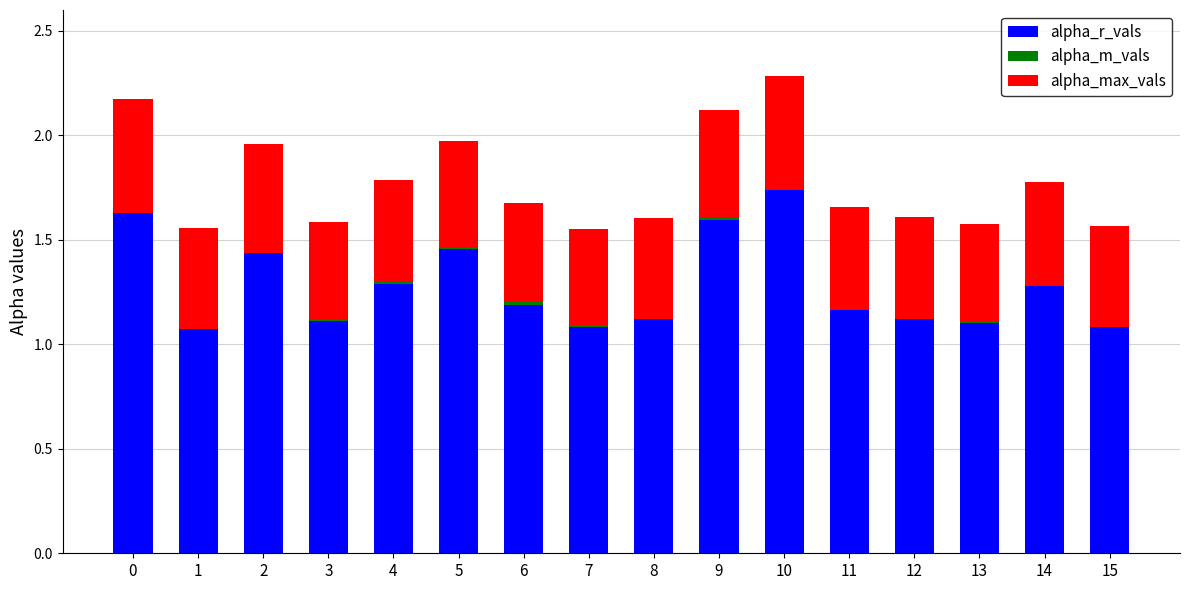

At how many categories does at least one series exceed 0?

16